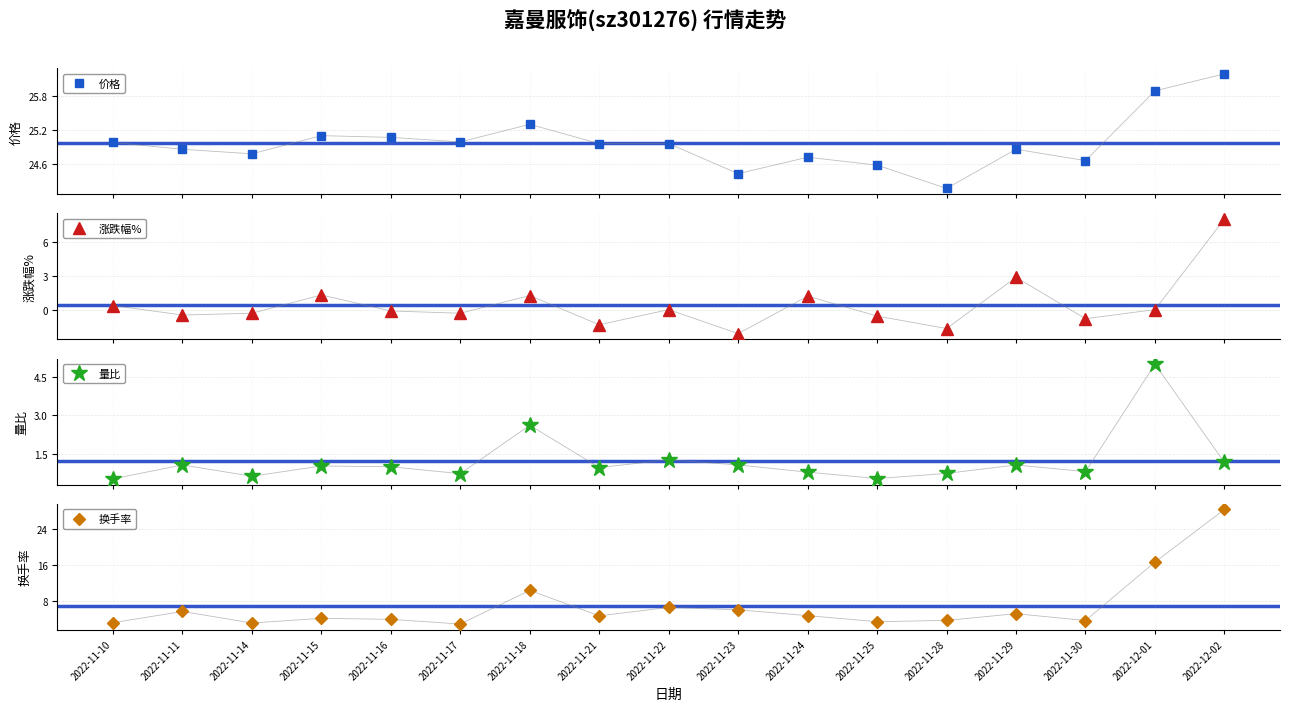

Reading left to right, list all the values displayed in this chart.

价格: 2022-11-10=25.0	2022-11-11=24.9	2022-11-14=24.8	2022-11-15=25.1	2022-11-16=25.1	2022-11-17=25.0	2022-11-18=25.3	2022-11-21=25.0	2022-11-22=25.0	2022-11-23=24.4	2022-11-24=24.7	2022-11-25=24.6	2022-11-28=24.2	2022-11-29=24.9	2022-11-30=24.7	2022-12-01=25.9	2022-12-02=26.2
涨跌幅%: 2022-11-10=0.4	2022-11-11=-0.5	2022-11-14=-0.3	2022-11-15=1.3	2022-11-16=-0.1	2022-11-17=-0.3	2022-11-18=1.2	2022-11-21=-1.3	2022-11-22=0.0	2022-11-23=-2.1	2022-11-24=1.2	2022-11-25=-0.6	2022-11-28=-1.7	2022-11-29=2.9	2022-11-30=-0.8	2022-12-01=0.0	2022-12-02=8.0
量比: 2022-11-10=0.5	2022-11-11=1.1	2022-11-14=0.6	2022-11-15=1.0	2022-11-16=1.0	2022-11-17=0.7	2022-11-18=2.6	2022-11-21=1.0	2022-11-22=1.3	2022-11-23=1.1	2022-11-24=0.8	2022-11-25=0.5	2022-11-28=0.7	2022-11-29=1.1	2022-11-30=0.8	2022-12-01=5.0	2022-12-02=1.2
换手率: 2022-11-10=3.2	2022-11-11=5.7	2022-11-14=3.1	2022-11-15=4.2	2022-11-16=4.0	2022-11-17=2.9	2022-11-18=10.4	2022-11-21=4.7	2022-11-22=6.6	2022-11-23=6.1	2022-11-24=4.8	2022-11-25=3.4	2022-11-28=3.7	2022-11-29=5.2	2022-11-30=3.7	2022-12-01=16.6	2022-12-02=28.3